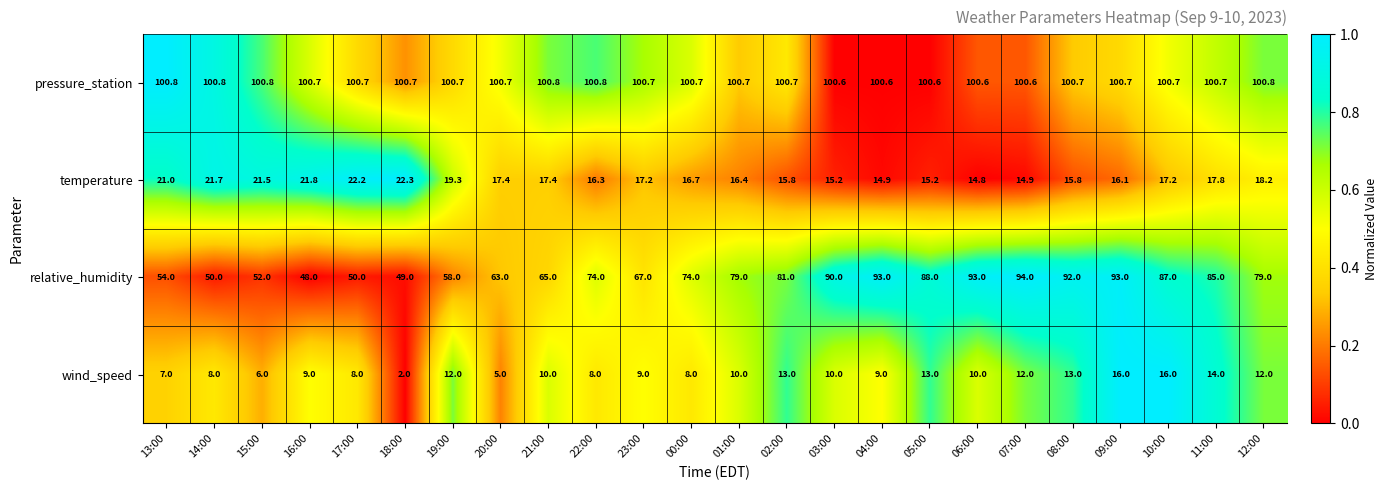

Which series has the widest spread of values?

relative_humidity